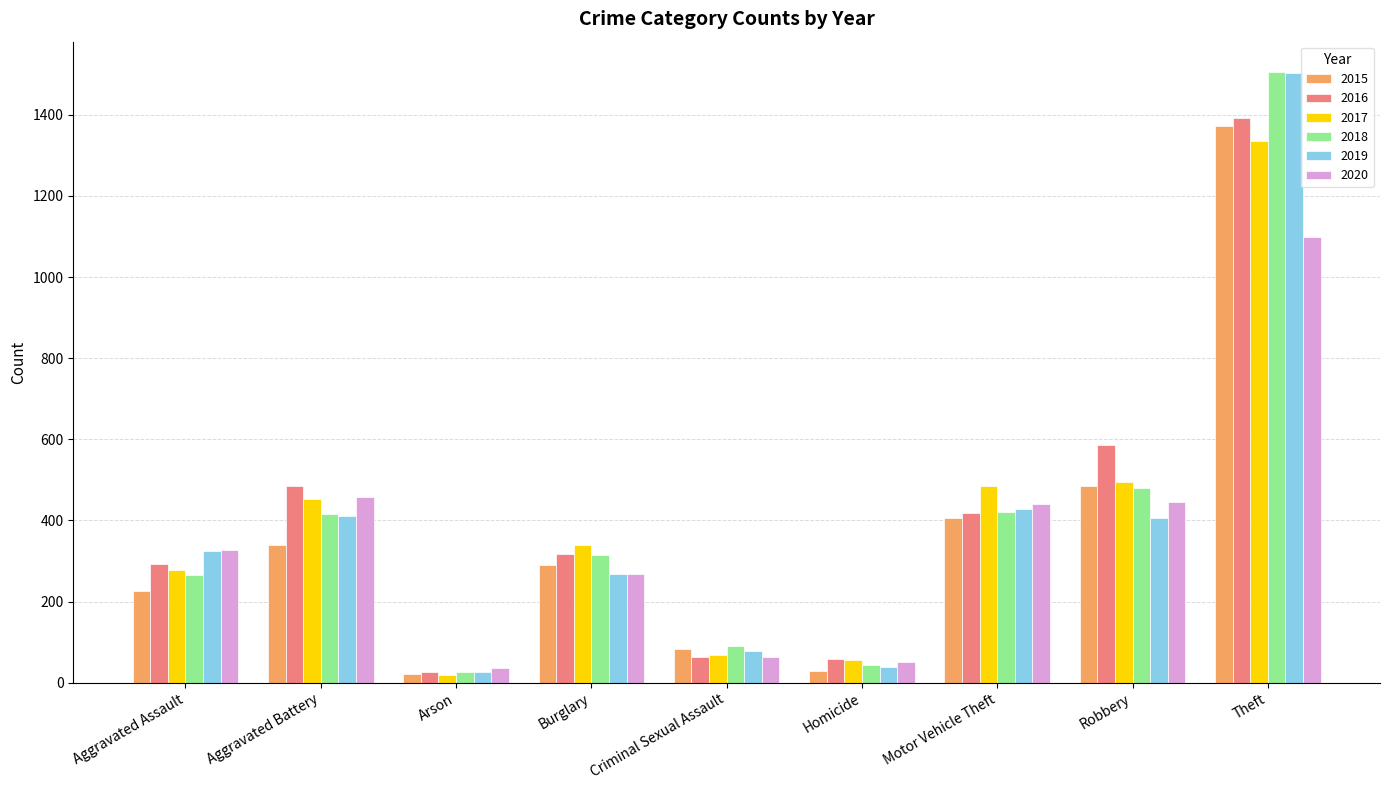

The 2020 series shows 143 at Robbery. True or false?

False